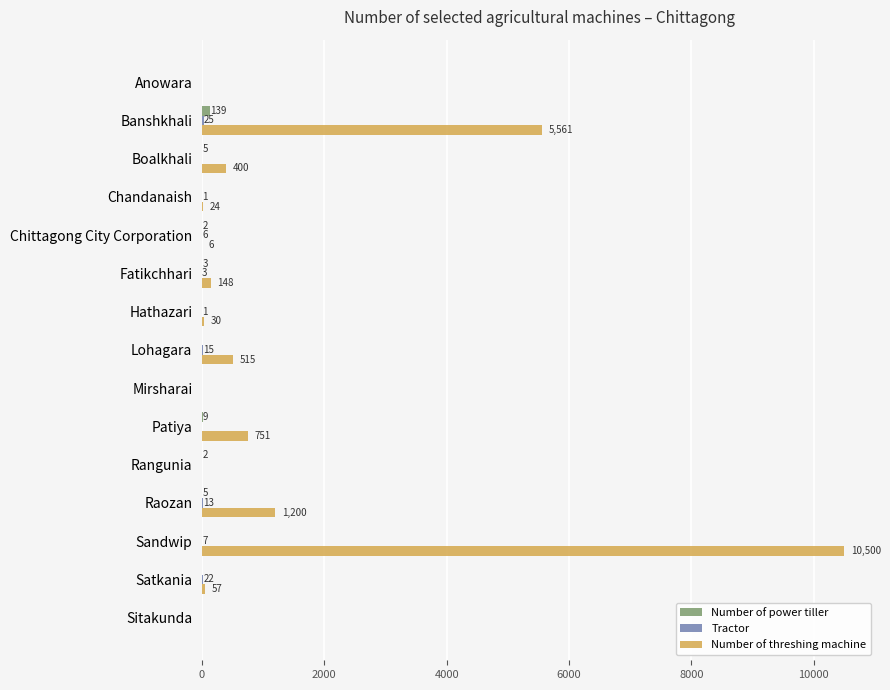

The value of Number of power tiller at Anowara is 0. True or false?

True